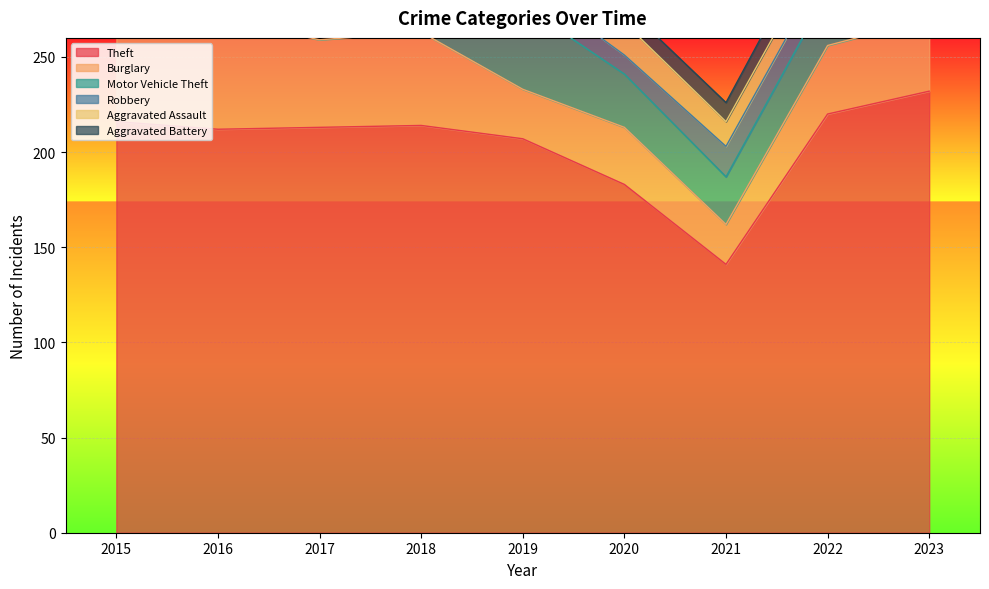

Reading right to left, transcribe all the data shown in this chart.

Theft: 232	220	141	183	207	214	213	212	216
Burglary: 38	36	21	30	26	49	46	58	65
Motor Vehicle Theft: 72	28	25	28	44	38	33	40	33
Robbery: 29	15	16	10	13	13	18	20	14
Aggravated Assault: 22	13	13	17	11	18	12	9	6
Aggravated Battery: 15	13	10	9	10	9	12	4	5